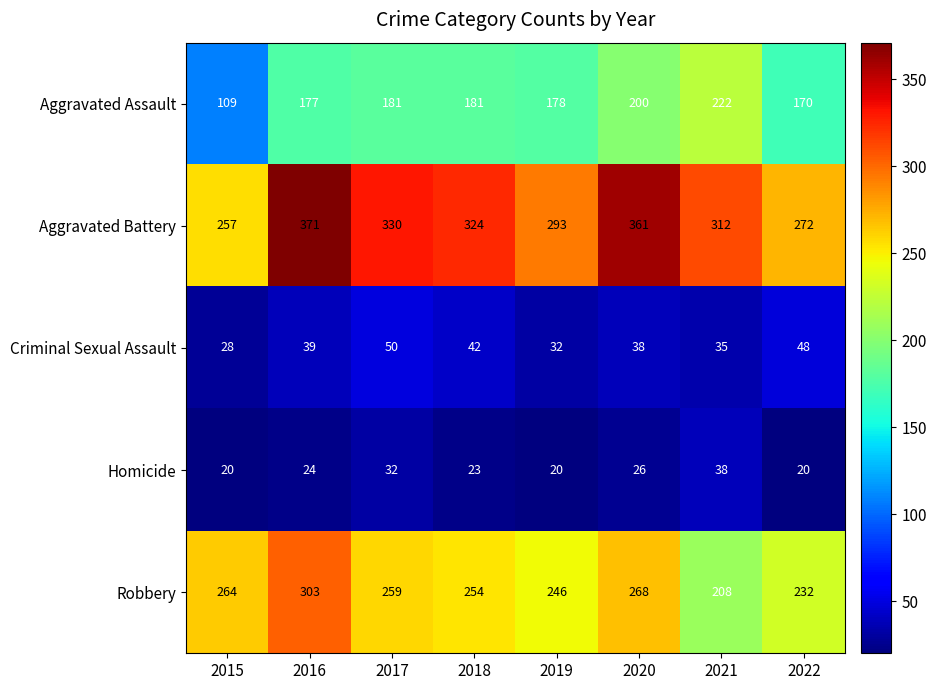

Which label corresponds to the largest value in the chart?

2016